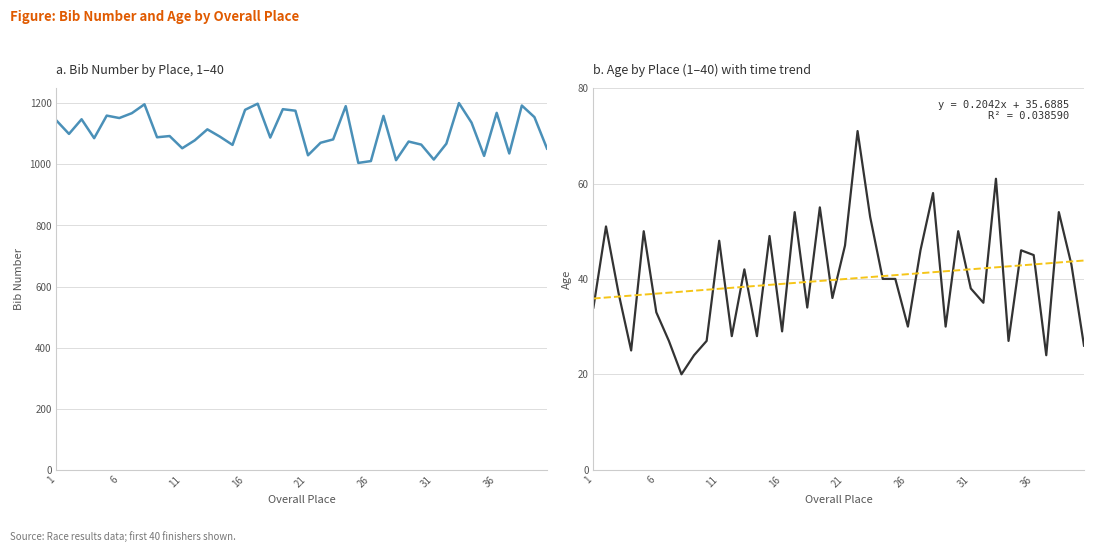

How many interior local peaks does the Age series have?

13